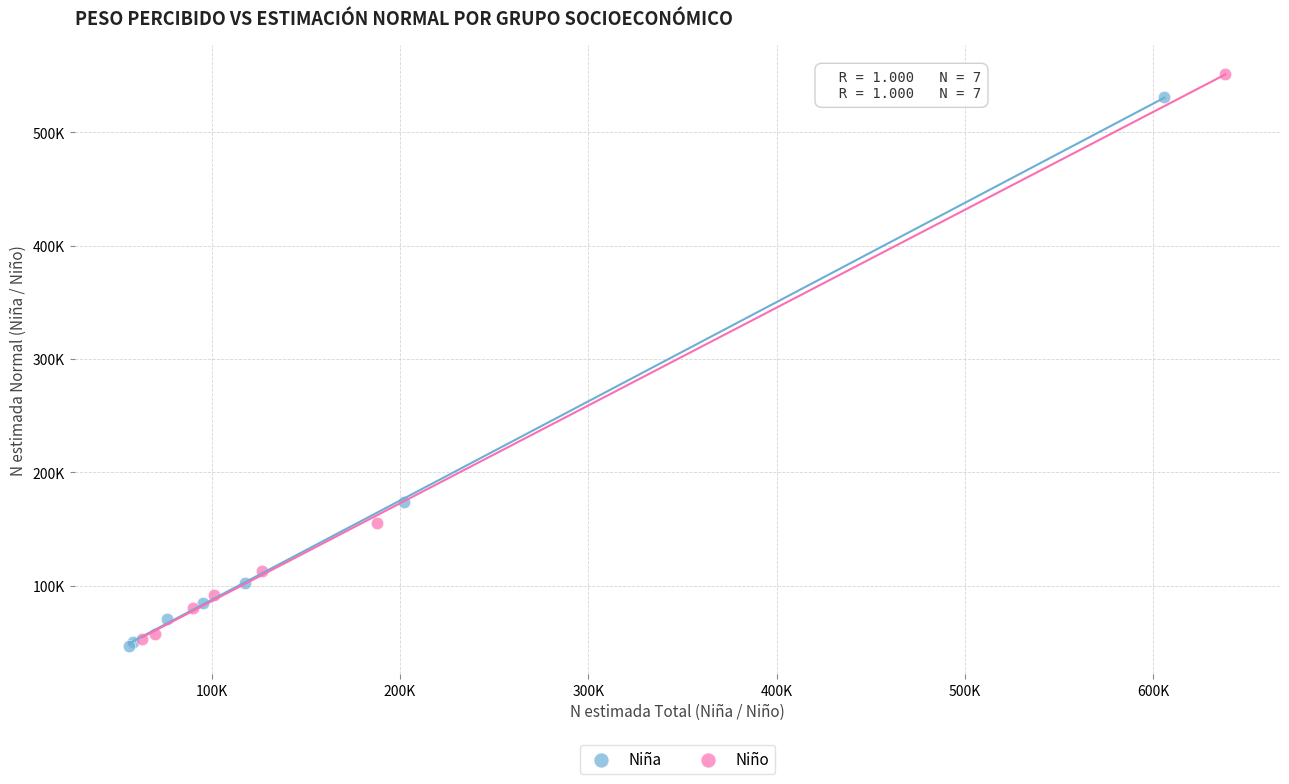

Which series reaches the minimum Y coordinate?

Niña